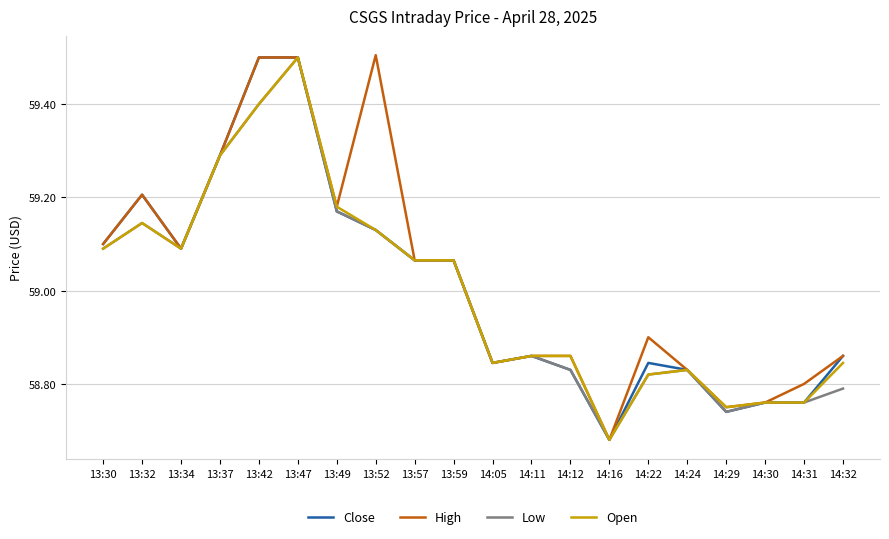

Is the value of Low at 13:47 greater than the value of Open at 14:11?

Yes